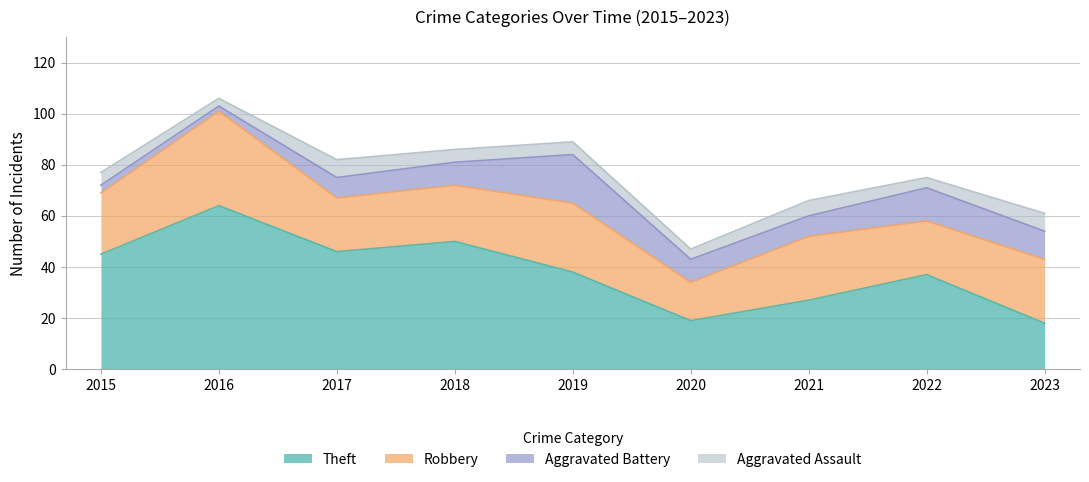

Where is the first local minimum for Theft?

2017